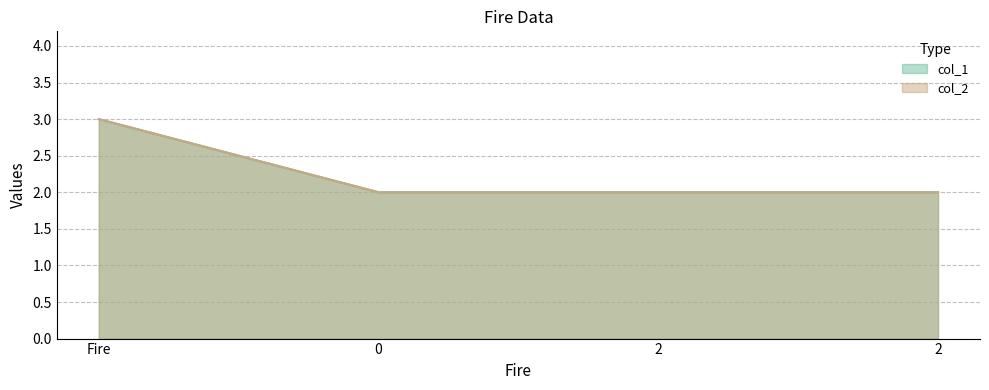

True or false: col_1 and col_2 cross at least once.

False